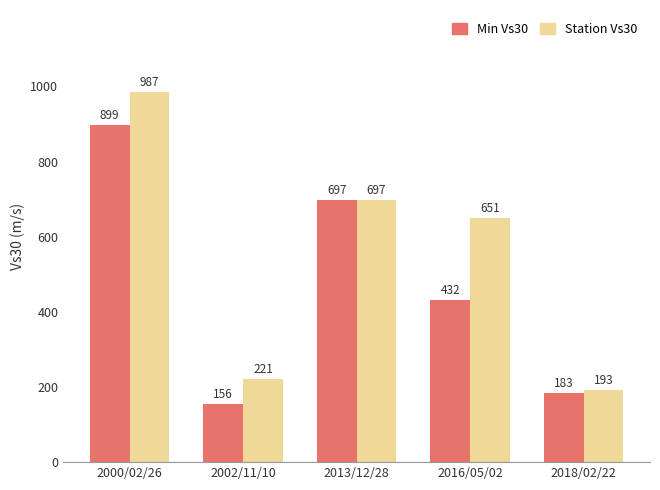

At which label does Station Vs30 reach its peak?

2000/02/26